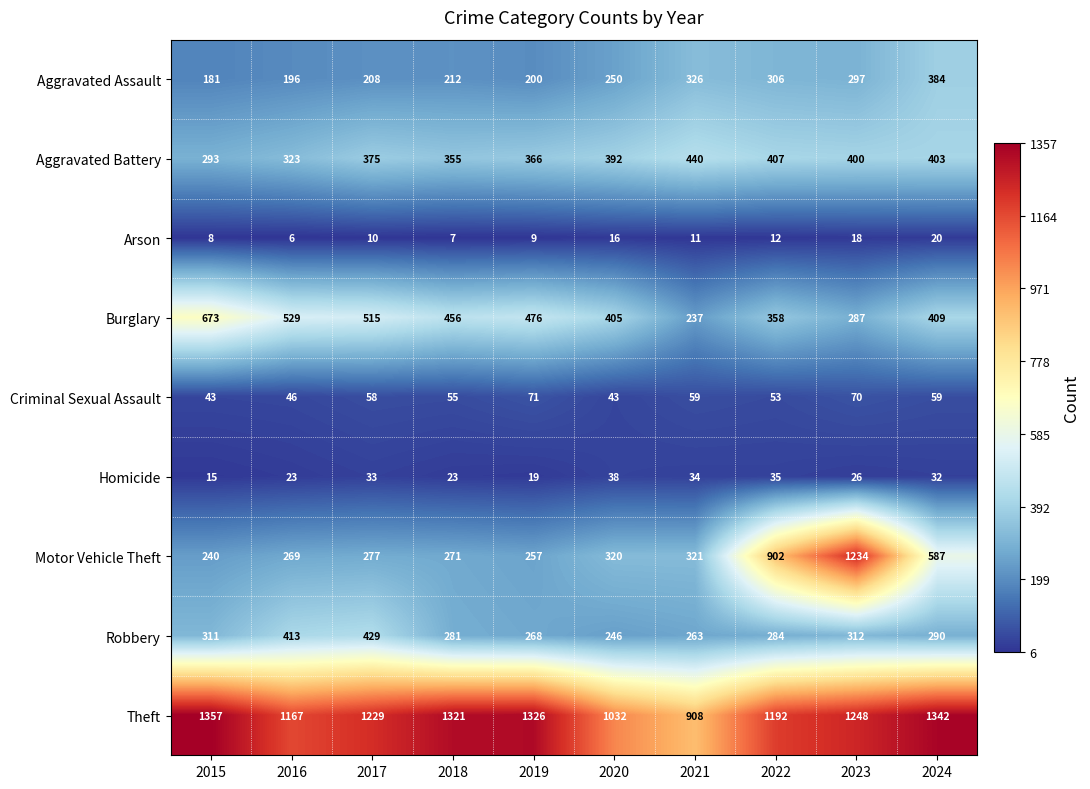

At which label does Robbery reach its minimum?

2020